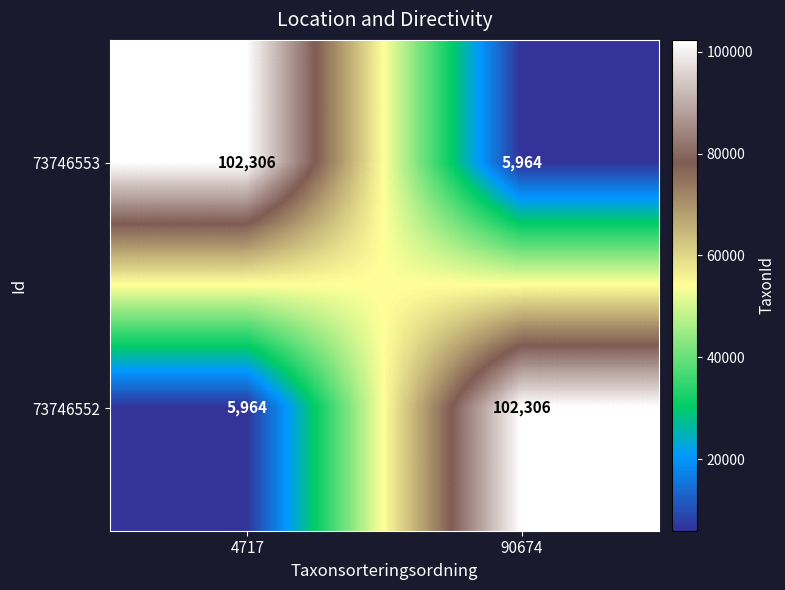

Reading left to right, extract all data points from this chart.

73746553: 102306	5964
73746552: 5964	102306